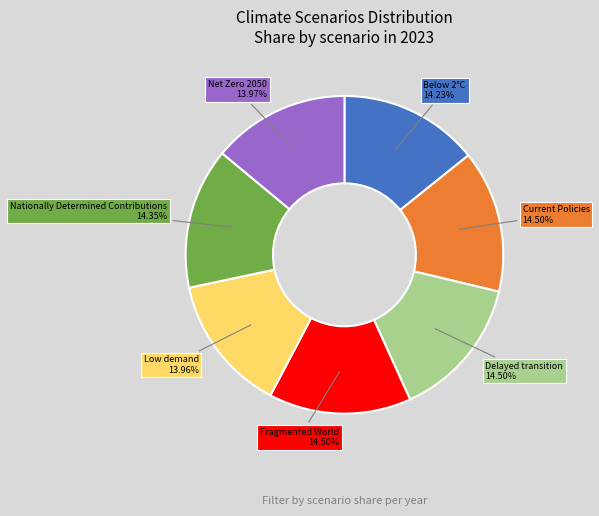

Does Nationally Determined Contributions represent more than half of the total?

No